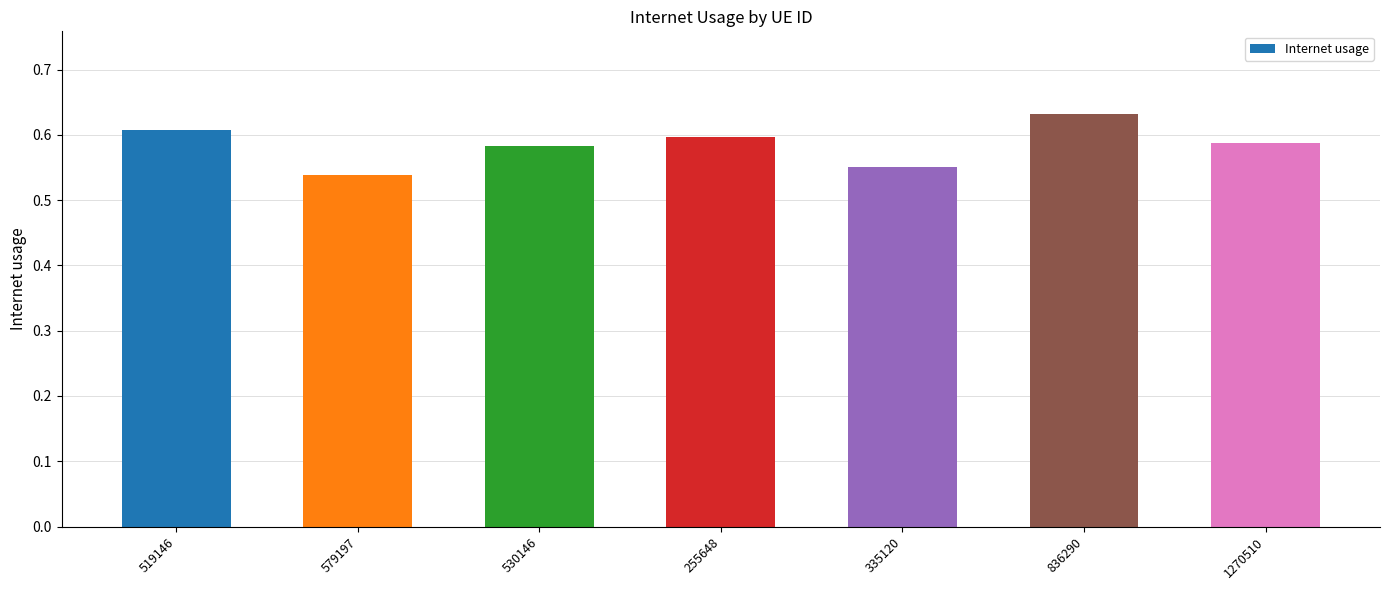

At which category does the chart reach its peak across all series?

836290